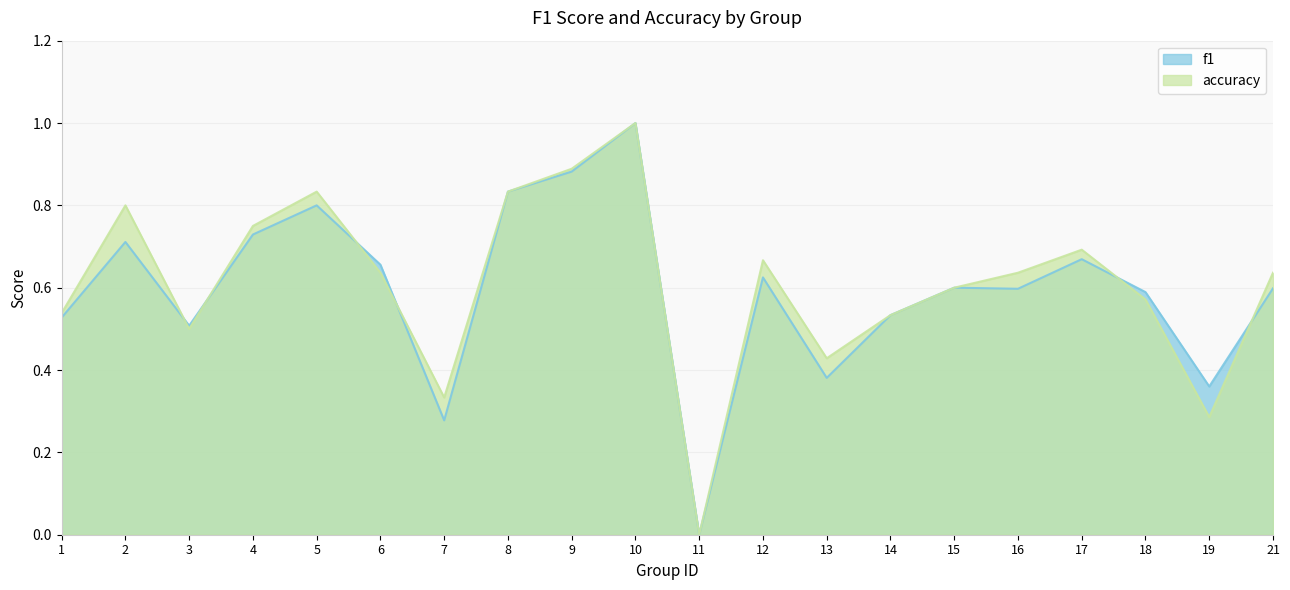

True or false: f1 and accuracy cross at least once.

True